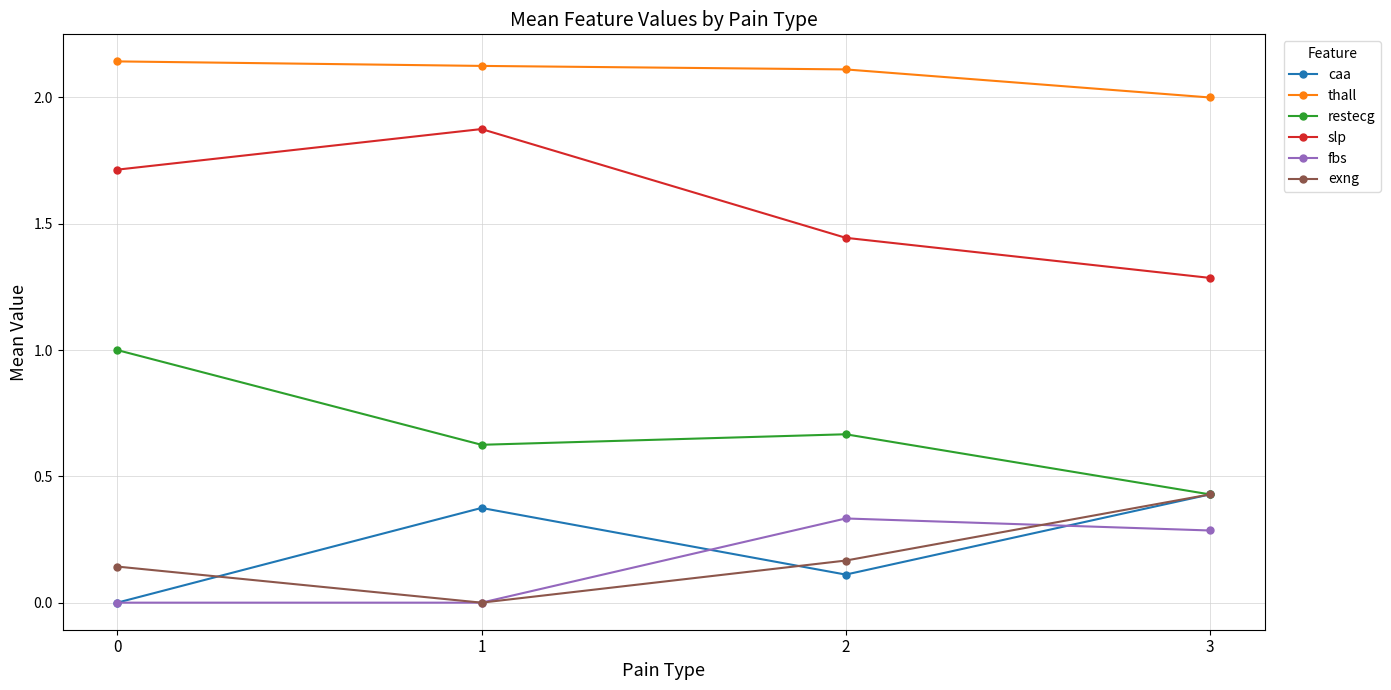

Is the value of fbs at 2 greater than the value of thall at 0?

No